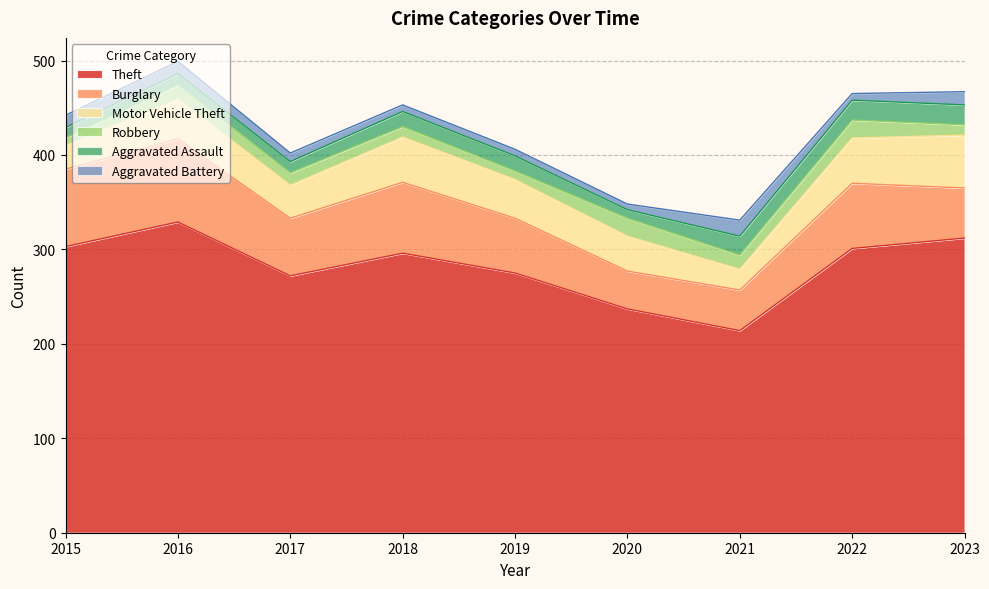

True or false: Theft has more than 1 interior local peaks.

True